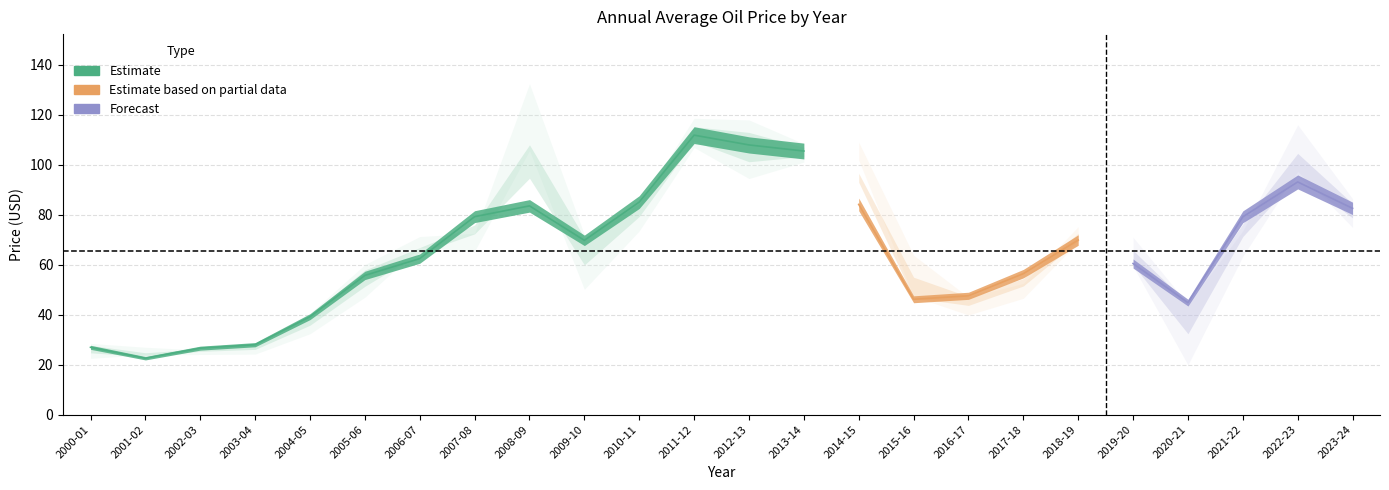

What position from the right is 2018-19?

6